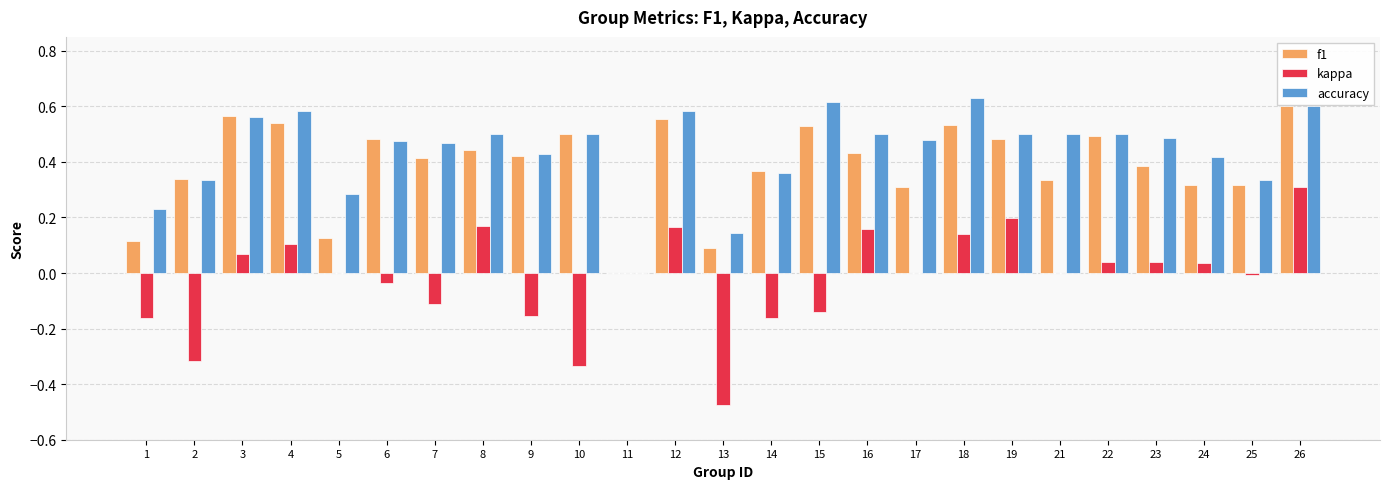

What is the sum of all f1 values?

9.7